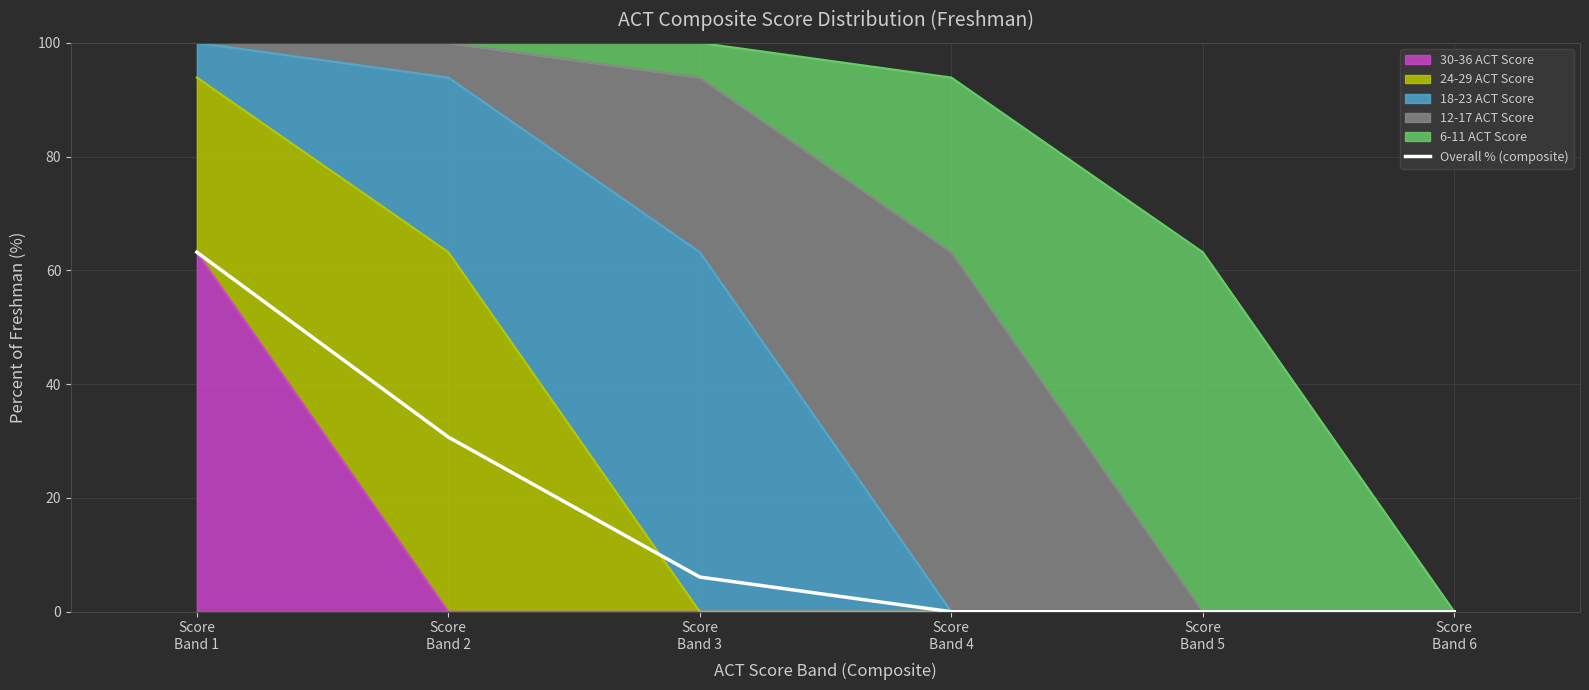

Where does the data first go above 6?

Score
Band 1